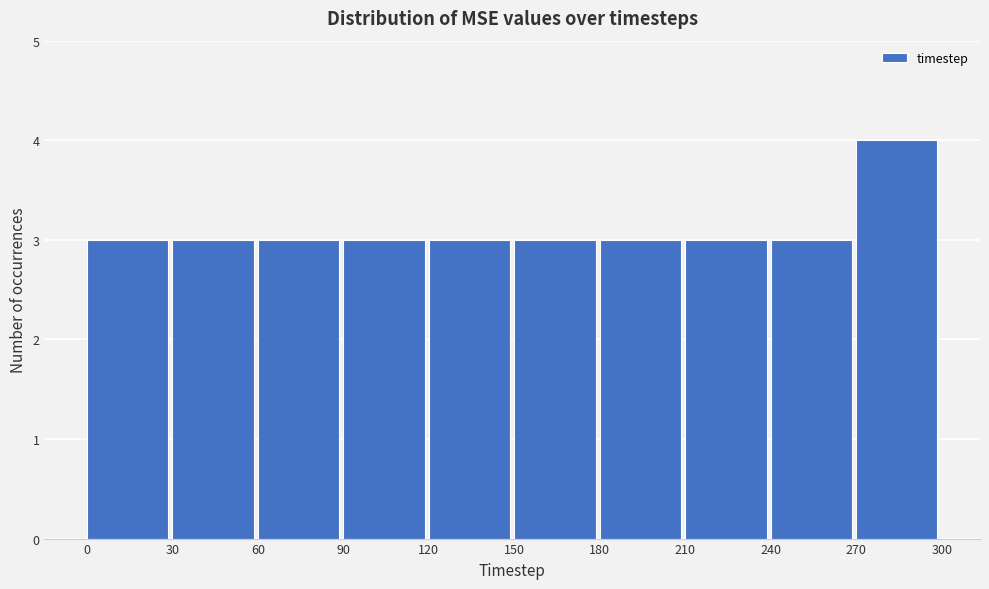

Reading left to right, transcribe this chart: for each bar, give the range it covers on the x-axis and its height. The values are not printed on the chart, so give them approximately, as read against the axis.

0 to 30: 3
30 to 60: 3
60 to 90: 3
90 to 120: 3
120 to 150: 3
150 to 180: 3
180 to 210: 3
210 to 240: 3
240 to 270: 3
270 to 300: 4